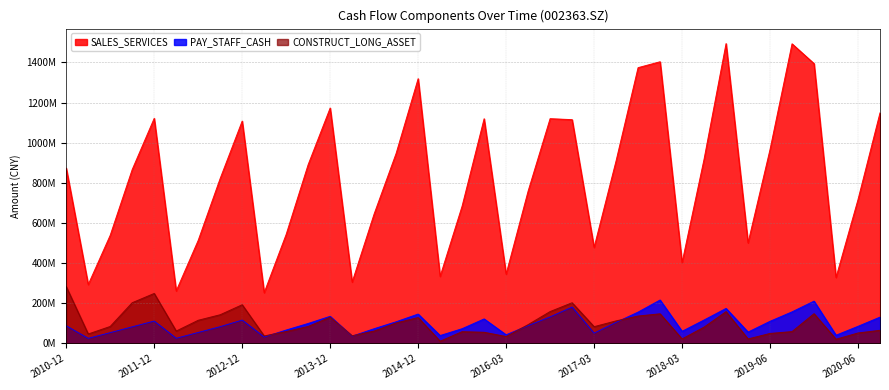

Is it true that SALES_SERVICES equals 909543401.5 at 2017-06-30?

True